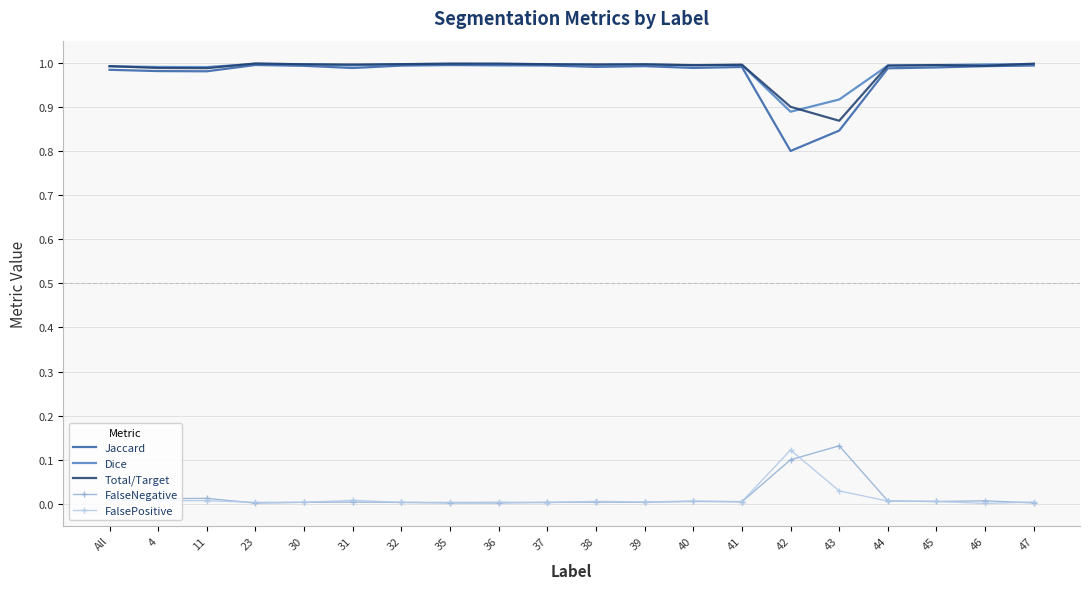

Which category has the lowest value in the Dice series?

42